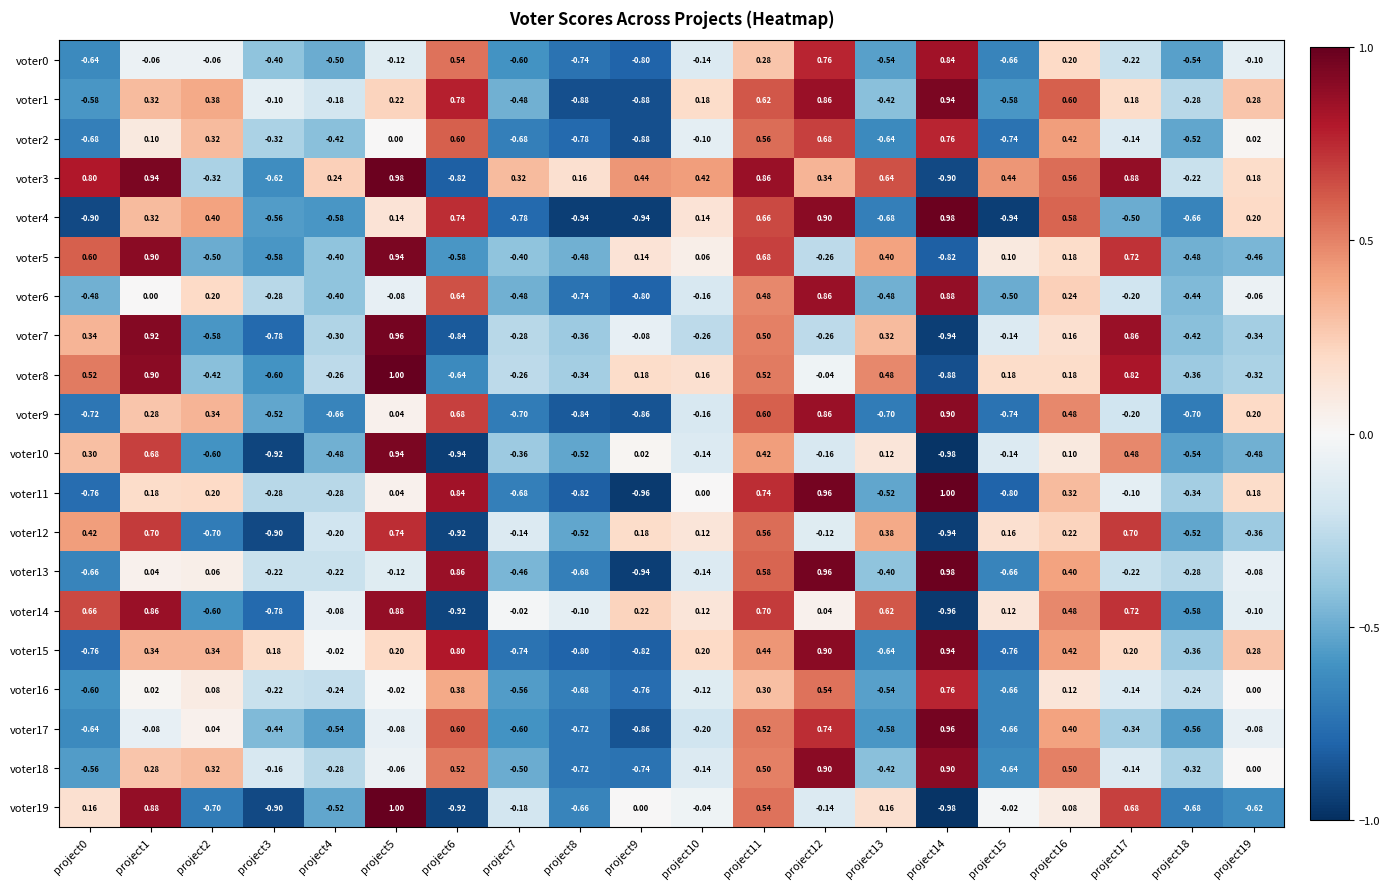

Reading left to right, what are all the values shown in this chart?

voter0: project0=-0.6	project1=-0.1	project2=-0.1	project3=-0.4	project4=-0.5	project5=-0.1	project6=0.5	project7=-0.6	project8=-0.7	project9=-0.8	project10=-0.1	project11=0.3	project12=0.8	project13=-0.5	project14=0.8	project15=-0.7	project16=0.2	project17=-0.2	project18=-0.5	project19=-0.1
voter1: project0=-0.6	project1=0.3	project2=0.4	project3=-0.1	project4=-0.2	project5=0.2	project6=0.8	project7=-0.5	project8=-0.9	project9=-0.9	project10=0.2	project11=0.6	project12=0.9	project13=-0.4	project14=0.9	project15=-0.6	project16=0.6	project17=0.2	project18=-0.3	project19=0.3
voter2: project0=-0.7	project1=0.1	project2=0.3	project3=-0.3	project4=-0.4	project5=0.0	project6=0.6	project7=-0.7	project8=-0.8	project9=-0.9	project10=-0.1	project11=0.6	project12=0.7	project13=-0.6	project14=0.8	project15=-0.7	project16=0.4	project17=-0.1	project18=-0.5	project19=0.0
voter3: project0=0.8	project1=0.9	project2=-0.3	project3=-0.6	project4=0.2	project5=1.0	project6=-0.8	project7=0.3	project8=0.2	project9=0.4	project10=0.4	project11=0.9	project12=0.3	project13=0.6	project14=-0.9	project15=0.4	project16=0.6	project17=0.9	project18=-0.2	project19=0.2
voter4: project0=-0.9	project1=0.3	project2=0.4	project3=-0.6	project4=-0.6	project5=0.1	project6=0.7	project7=-0.8	project8=-0.9	project9=-0.9	project10=0.1	project11=0.7	project12=0.9	project13=-0.7	project14=1.0	project15=-0.9	project16=0.6	project17=-0.5	project18=-0.7	project19=0.2
voter5: project0=0.6	project1=0.9	project2=-0.5	project3=-0.6	project4=-0.4	project5=0.9	project6=-0.6	project7=-0.4	project8=-0.5	project9=0.1	project10=0.1	project11=0.7	project12=-0.3	project13=0.4	project14=-0.8	project15=0.1	project16=0.2	project17=0.7	project18=-0.5	project19=-0.5
voter6: project0=-0.5	project1=0.0	project2=0.2	project3=-0.3	project4=-0.4	project5=-0.1	project6=0.6	project7=-0.5	project8=-0.7	project9=-0.8	project10=-0.2	project11=0.5	project12=0.9	project13=-0.5	project14=0.9	project15=-0.5	project16=0.2	project17=-0.2	project18=-0.4	project19=-0.1
voter7: project0=0.3	project1=0.9	project2=-0.6	project3=-0.8	project4=-0.3	project5=1.0	project6=-0.8	project7=-0.3	project8=-0.4	project9=-0.1	project10=-0.3	project11=0.5	project12=-0.3	project13=0.3	project14=-0.9	project15=-0.1	project16=0.2	project17=0.9	project18=-0.4	project19=-0.3
voter8: project0=0.5	project1=0.9	project2=-0.4	project3=-0.6	project4=-0.3	project5=1.0	project6=-0.6	project7=-0.3	project8=-0.3	project9=0.2	project10=0.2	project11=0.5	project12=-0.0	project13=0.5	project14=-0.9	project15=0.2	project16=0.2	project17=0.8	project18=-0.4	project19=-0.3
voter9: project0=-0.7	project1=0.3	project2=0.3	project3=-0.5	project4=-0.7	project5=0.0	project6=0.7	project7=-0.7	project8=-0.8	project9=-0.9	project10=-0.2	project11=0.6	project12=0.9	project13=-0.7	project14=0.9	project15=-0.7	project16=0.5	project17=-0.2	project18=-0.7	project19=0.2
voter10: project0=0.3	project1=0.7	project2=-0.6	project3=-0.9	project4=-0.5	project5=0.9	project6=-0.9	project7=-0.4	project8=-0.5	project9=0.0	project10=-0.1	project11=0.4	project12=-0.2	project13=0.1	project14=-1.0	project15=-0.1	project16=0.1	project17=0.5	project18=-0.5	project19=-0.5
voter11: project0=-0.8	project1=0.2	project2=0.2	project3=-0.3	project4=-0.3	project5=0.0	project6=0.8	project7=-0.7	project8=-0.8	project9=-1.0	project10=0.0	project11=0.7	project12=1.0	project13=-0.5	project14=1.0	project15=-0.8	project16=0.3	project17=-0.1	project18=-0.3	project19=0.2
voter12: project0=0.4	project1=0.7	project2=-0.7	project3=-0.9	project4=-0.2	project5=0.7	project6=-0.9	project7=-0.1	project8=-0.5	project9=0.2	project10=0.1	project11=0.6	project12=-0.1	project13=0.4	project14=-0.9	project15=0.2	project16=0.2	project17=0.7	project18=-0.5	project19=-0.4
voter13: project0=-0.7	project1=0.0	project2=0.1	project3=-0.2	project4=-0.2	project5=-0.1	project6=0.9	project7=-0.5	project8=-0.7	project9=-0.9	project10=-0.1	project11=0.6	project12=1.0	project13=-0.4	project14=1.0	project15=-0.7	project16=0.4	project17=-0.2	project18=-0.3	project19=-0.1
voter14: project0=0.7	project1=0.9	project2=-0.6	project3=-0.8	project4=-0.1	project5=0.9	project6=-0.9	project7=-0.0	project8=-0.1	project9=0.2	project10=0.1	project11=0.7	project12=0.0	project13=0.6	project14=-1.0	project15=0.1	project16=0.5	project17=0.7	project18=-0.6	project19=-0.1
voter15: project0=-0.8	project1=0.3	project2=0.3	project3=0.2	project4=-0.0	project5=0.2	project6=0.8	project7=-0.7	project8=-0.8	project9=-0.8	project10=0.2	project11=0.4	project12=0.9	project13=-0.6	project14=0.9	project15=-0.8	project16=0.4	project17=0.2	project18=-0.4	project19=0.3
voter16: project0=-0.6	project1=0.0	project2=0.1	project3=-0.2	project4=-0.2	project5=-0.0	project6=0.4	project7=-0.6	project8=-0.7	project9=-0.8	project10=-0.1	project11=0.3	project12=0.5	project13=-0.5	project14=0.8	project15=-0.7	project16=0.1	project17=-0.1	project18=-0.2	project19=0.0
voter17: project0=-0.6	project1=-0.1	project2=0.0	project3=-0.4	project4=-0.5	project5=-0.1	project6=0.6	project7=-0.6	project8=-0.7	project9=-0.9	project10=-0.2	project11=0.5	project12=0.7	project13=-0.6	project14=1.0	project15=-0.7	project16=0.4	project17=-0.3	project18=-0.6	project19=-0.1
voter18: project0=-0.6	project1=0.3	project2=0.3	project3=-0.2	project4=-0.3	project5=-0.1	project6=0.5	project7=-0.5	project8=-0.7	project9=-0.7	project10=-0.1	project11=0.5	project12=0.9	project13=-0.4	project14=0.9	project15=-0.6	project16=0.5	project17=-0.1	project18=-0.3	project19=0.0
voter19: project0=0.2	project1=0.9	project2=-0.7	project3=-0.9	project4=-0.5	project5=1.0	project6=-0.9	project7=-0.2	project8=-0.7	project9=0.0	project10=-0.0	project11=0.5	project12=-0.1	project13=0.2	project14=-1.0	project15=-0.0	project16=0.1	project17=0.7	project18=-0.7	project19=-0.6